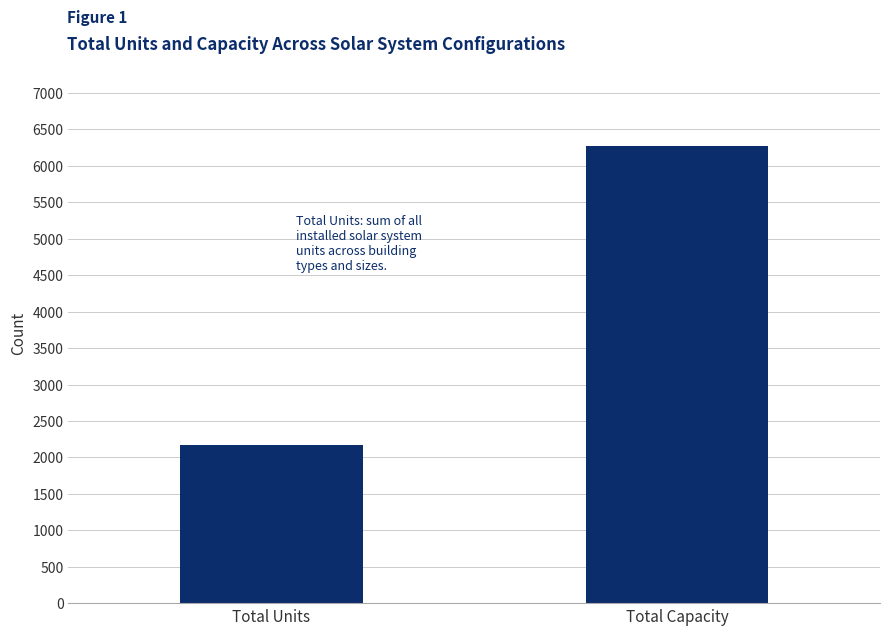

What is the difference between the values at Total Units and Total Capacity?

4101